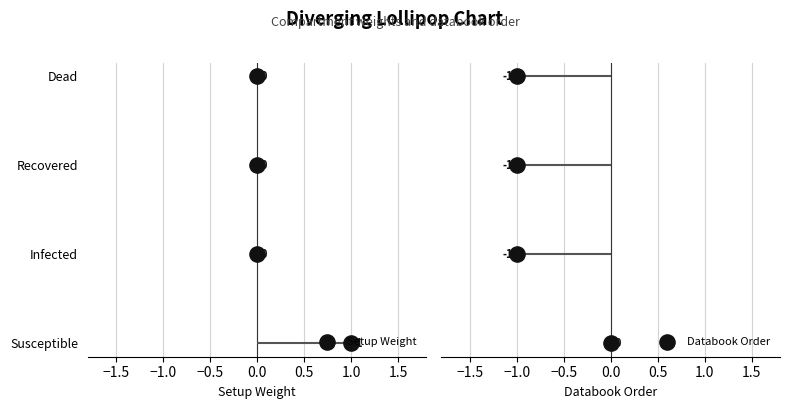

Which series reaches the maximum Y coordinate?

Setup Weight